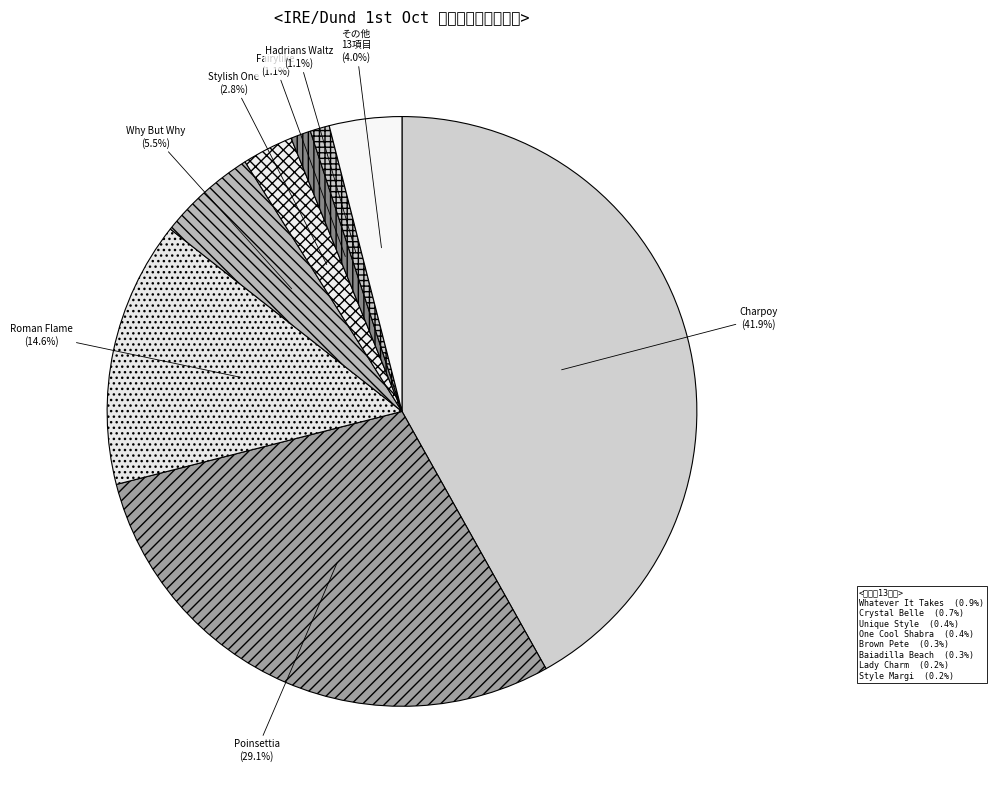

Which slice is the largest?

Charpoy